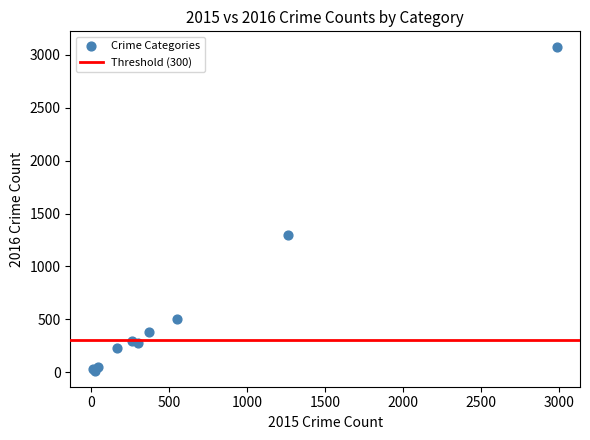

What Y value in the scatter plot is closest to 1542?

1297